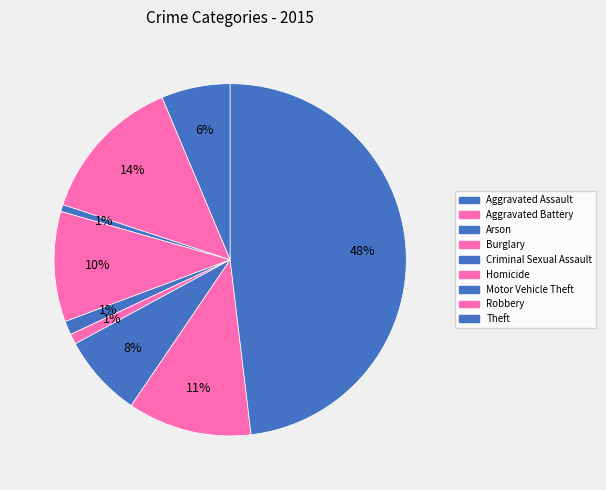

Combined, what portion of the pie is Aggravated Battery and Motor Vehicle Theft?

21.2%